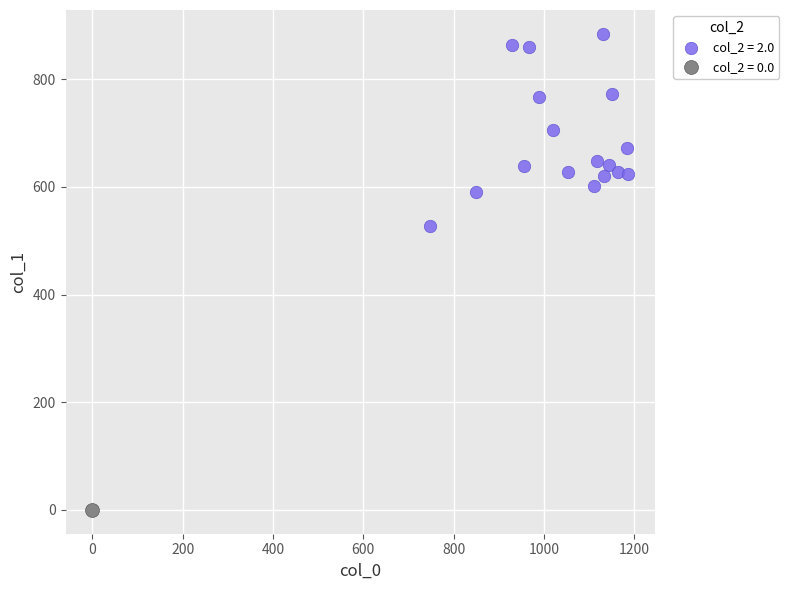

What are all the series names shown in the legend?

col_2 = 2.0, col_2 = 0.0